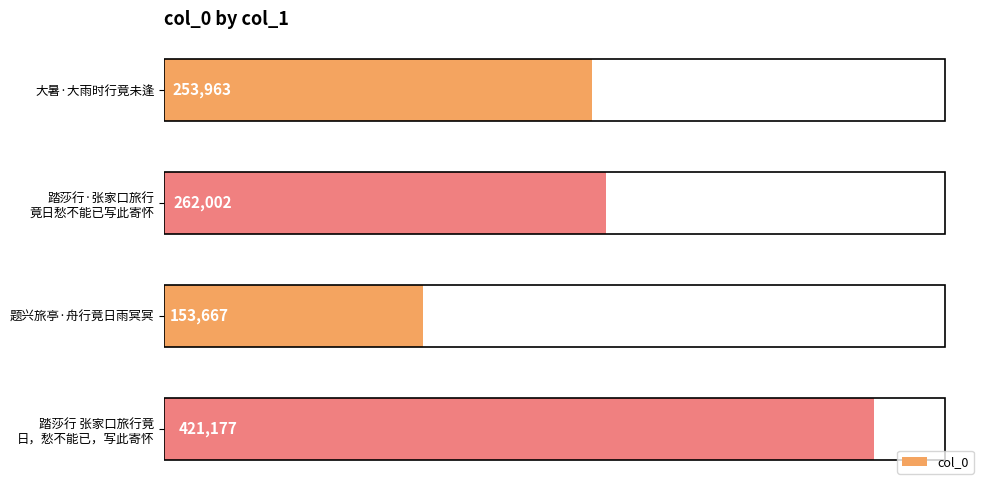

At which label is the value closest to 287422?

踏莎行·张家口旅行
竟日愁不能已写此寄怀